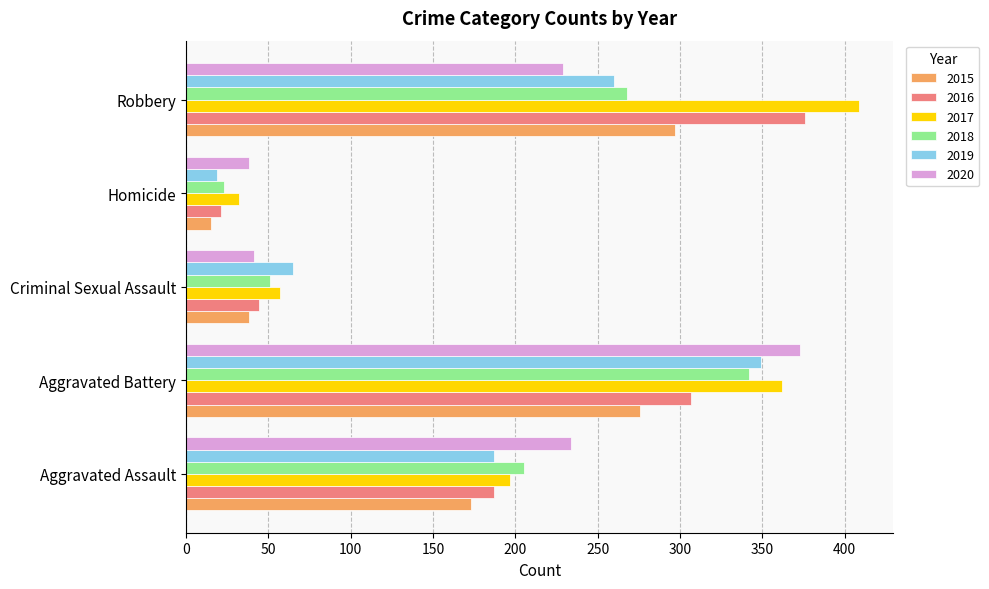

The value of 2018 at Homicide is 23. True or false?

True